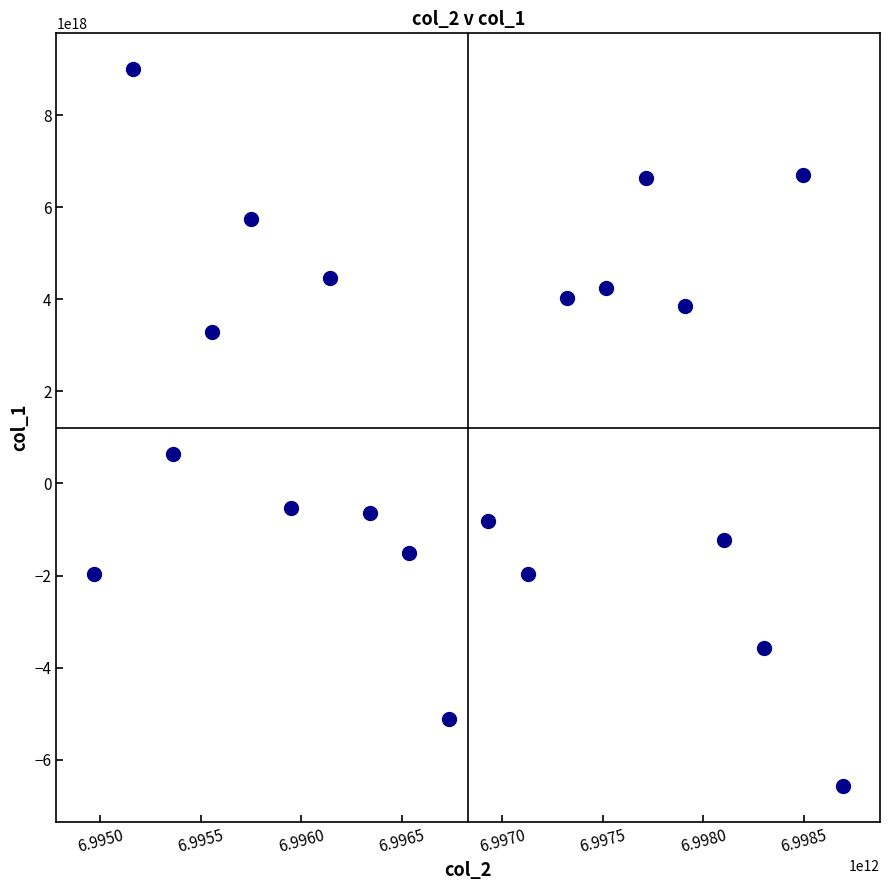

What is the range of X values (max minus min)?

3724003829